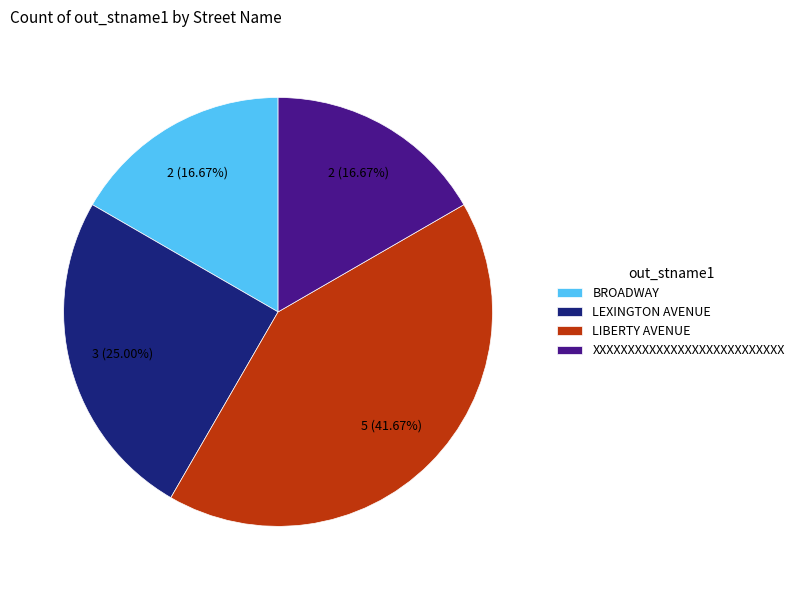

Approximately how many times larger is the value at LEXINGTON AVENUE compared to LIBERTY AVENUE?

0.6